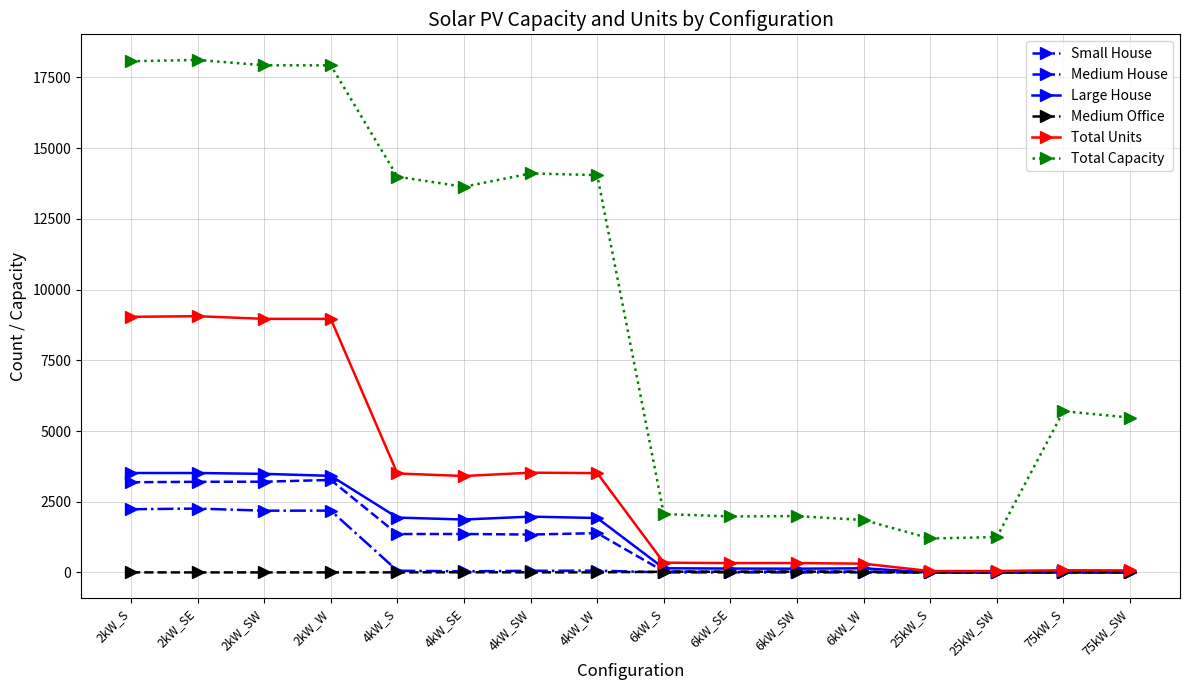

Does the chart have visible grid lines?

Yes